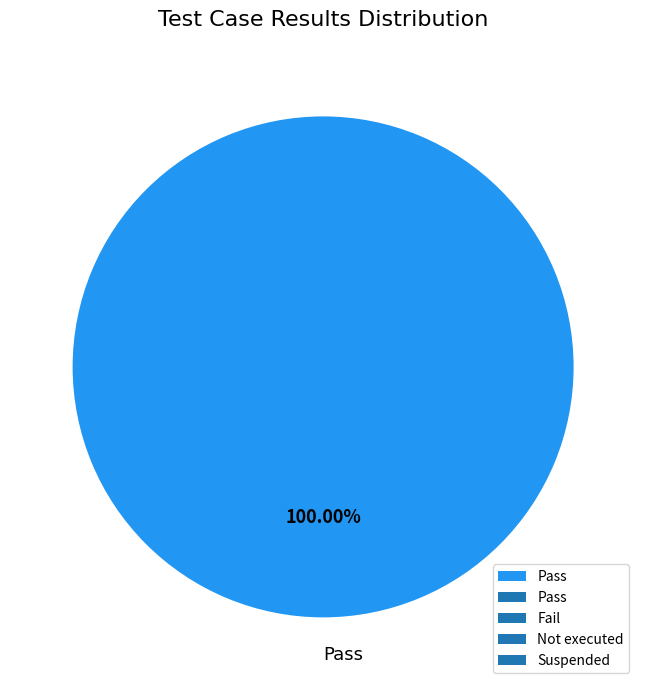

Rank the categories by value from highest to lowest.

Pass